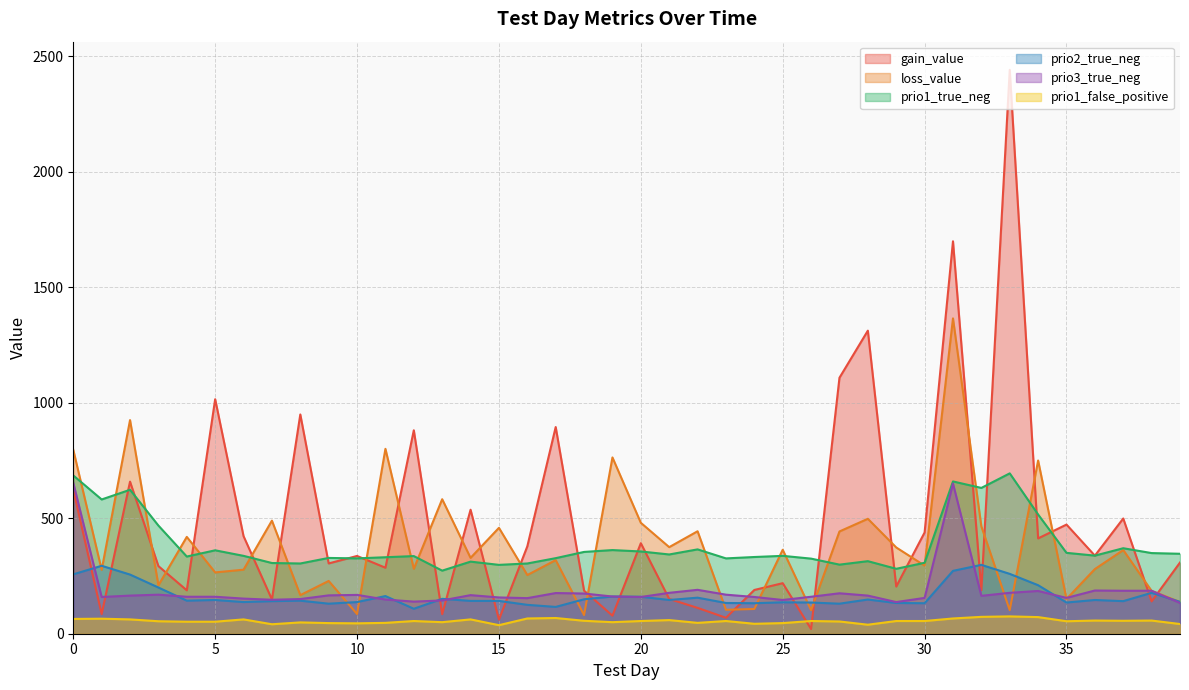

True or false: prio1_true_neg and prio3_true_neg intersect in this chart.

False